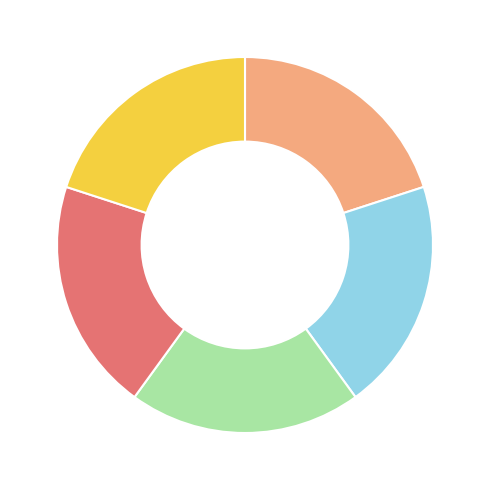

Does any single category account for the majority?

No